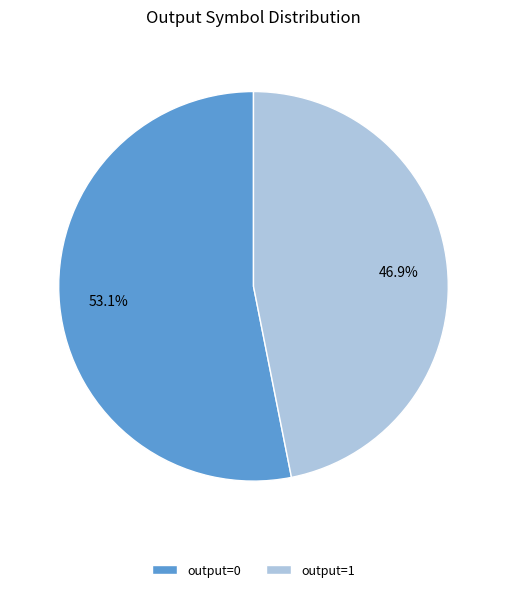

Is output=1 the majority of the pie?

No